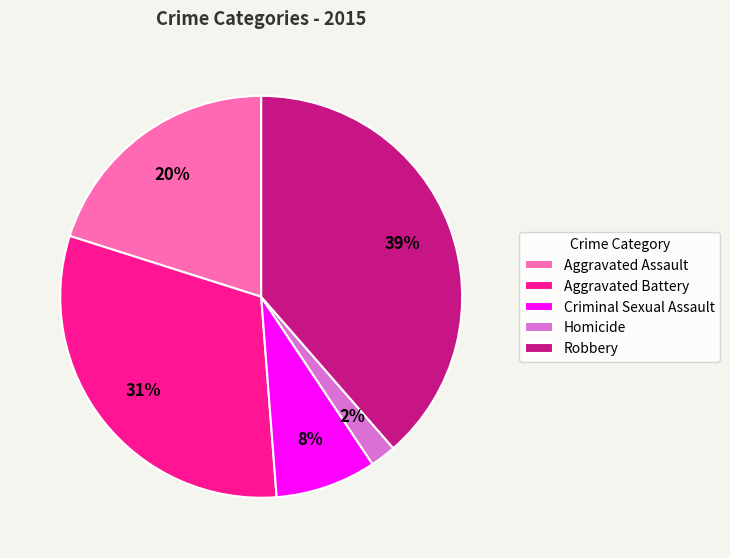

What is the largest slice in the pie chart?

Robbery